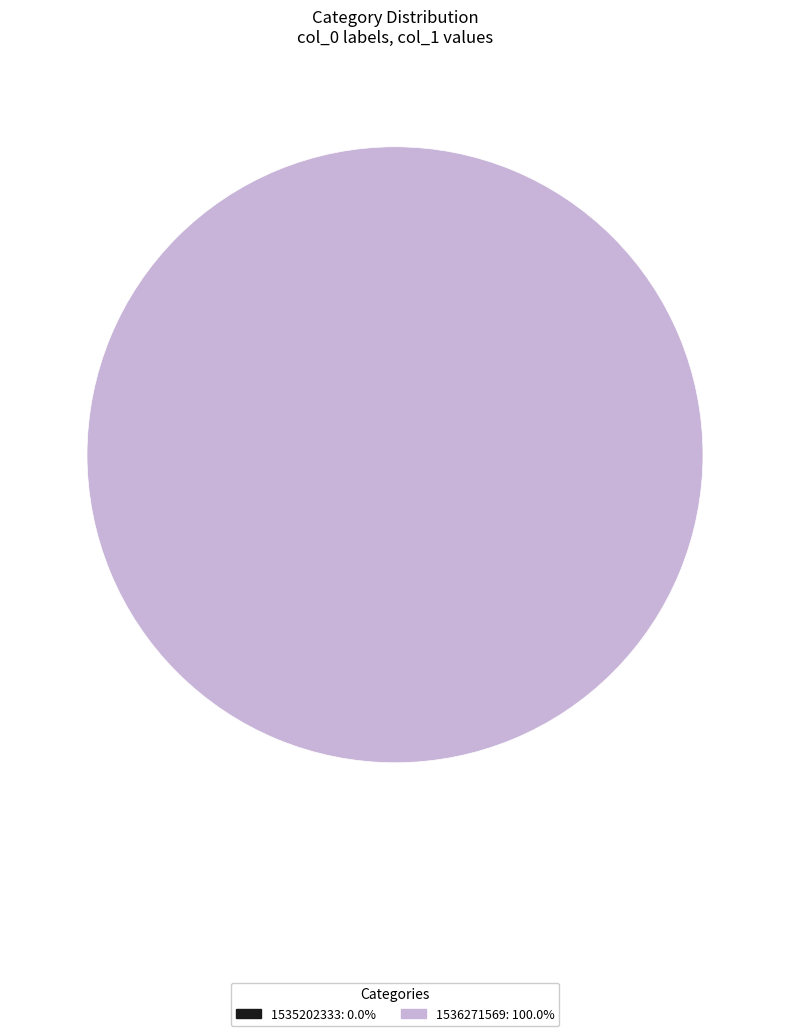

To the nearest percent, what is the combined percentage of 1536271569 and 1535202333?

100%